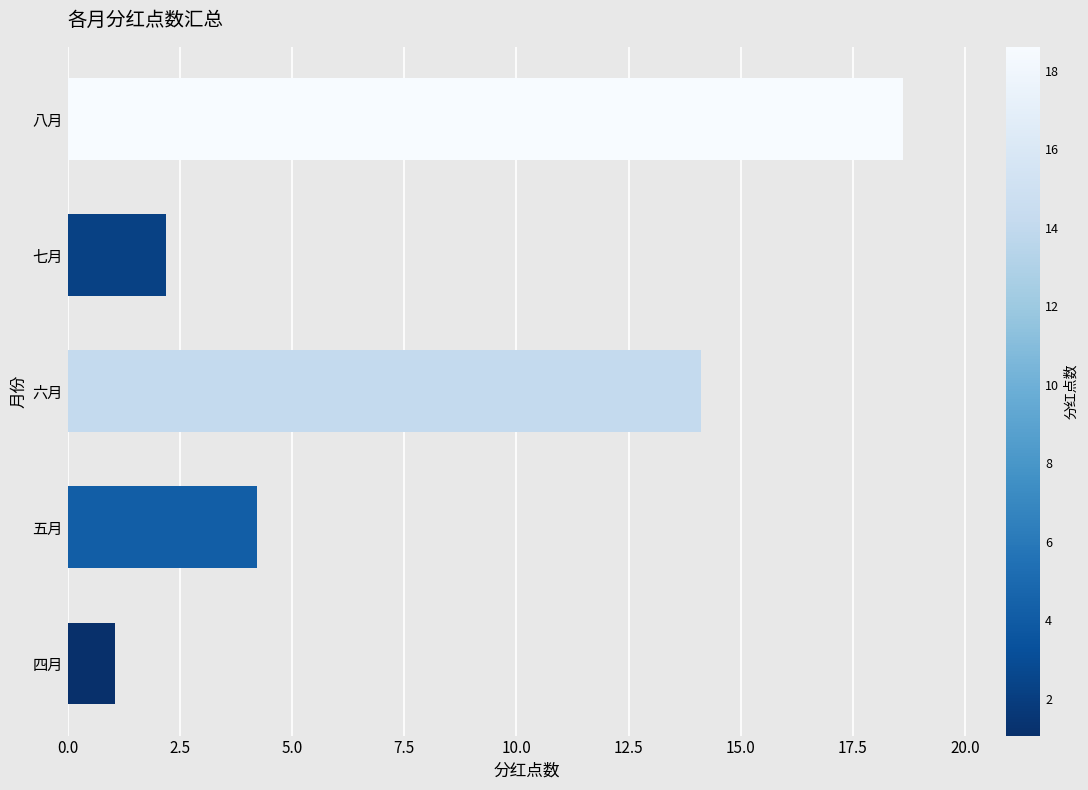

Reading bottom to top, extract all data points from this chart.

1.1	4.2	14.1	2.2	18.6